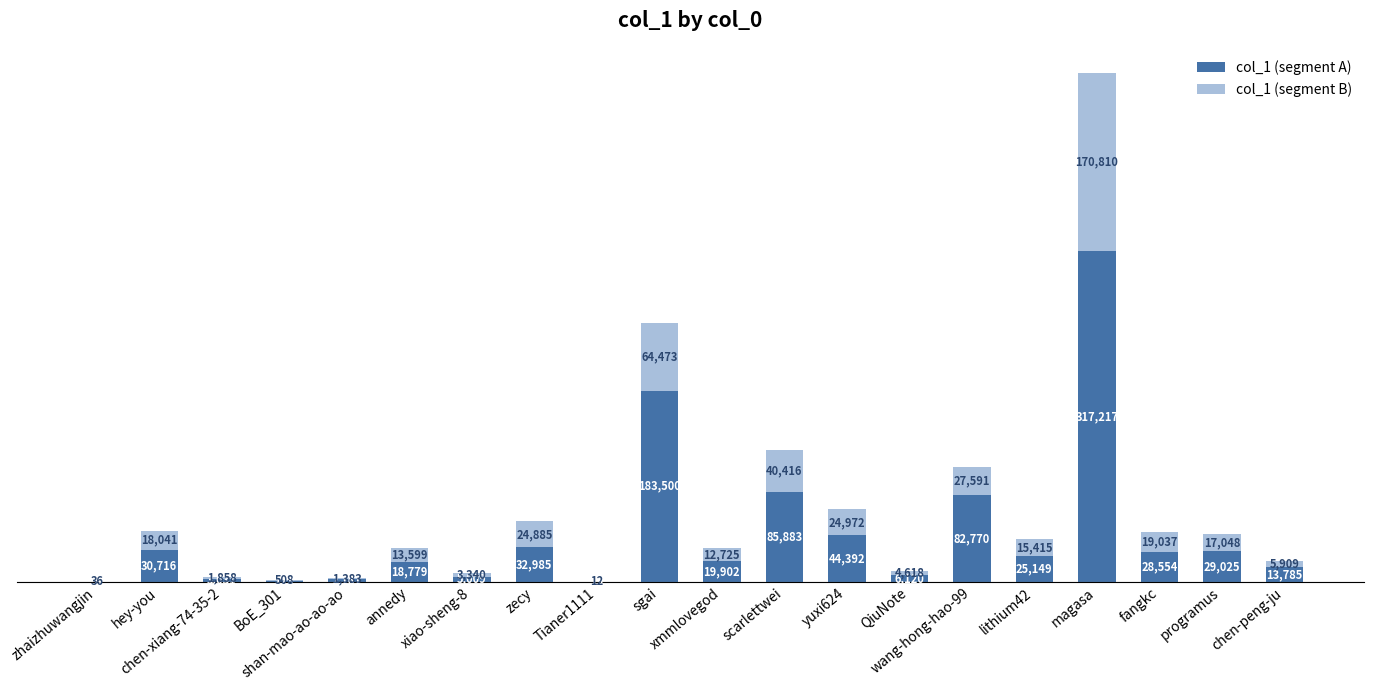

What is the maximum value for col_1 (segment A)?

317217